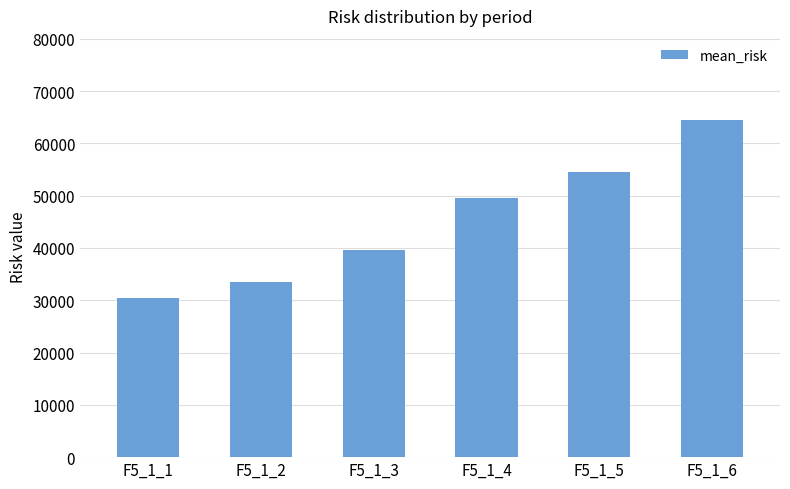

Rank the categories by value from highest to lowest.

F5_1_6, F5_1_5, F5_1_4, F5_1_3, F5_1_2, F5_1_1